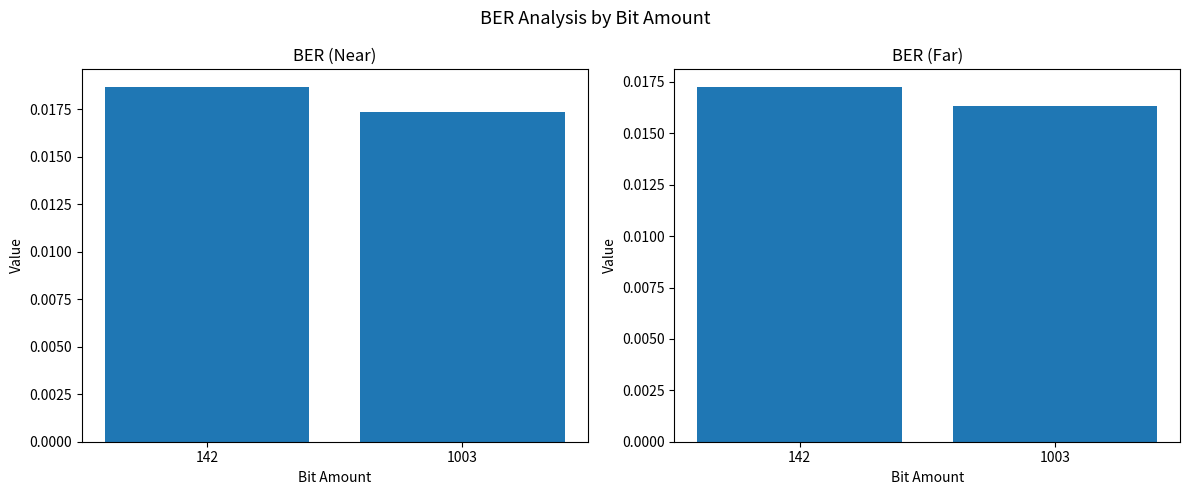

At which category is the sum across all series the highest?

142